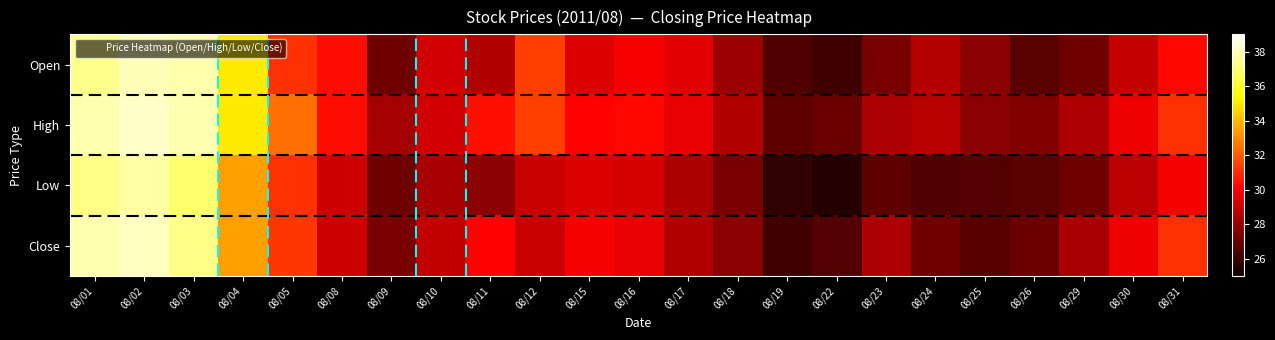

Between 08/18 and 08/26, which is larger?

08/18